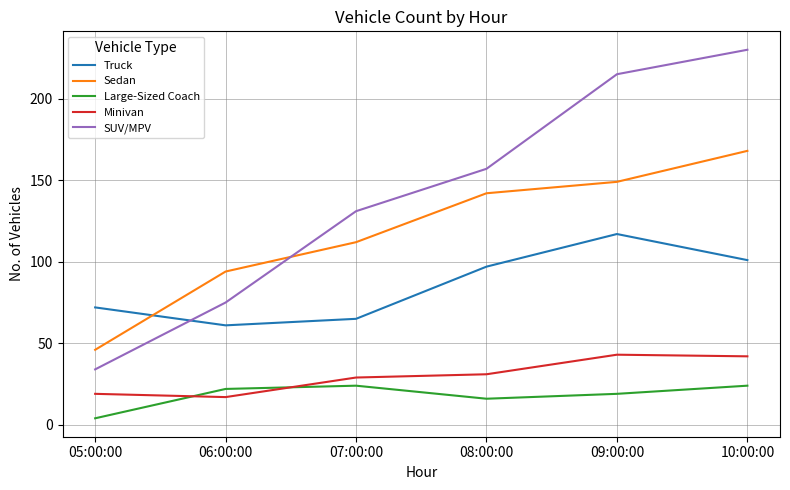

True or false: Sedan has more than 2 points higher than both neighbors.

False